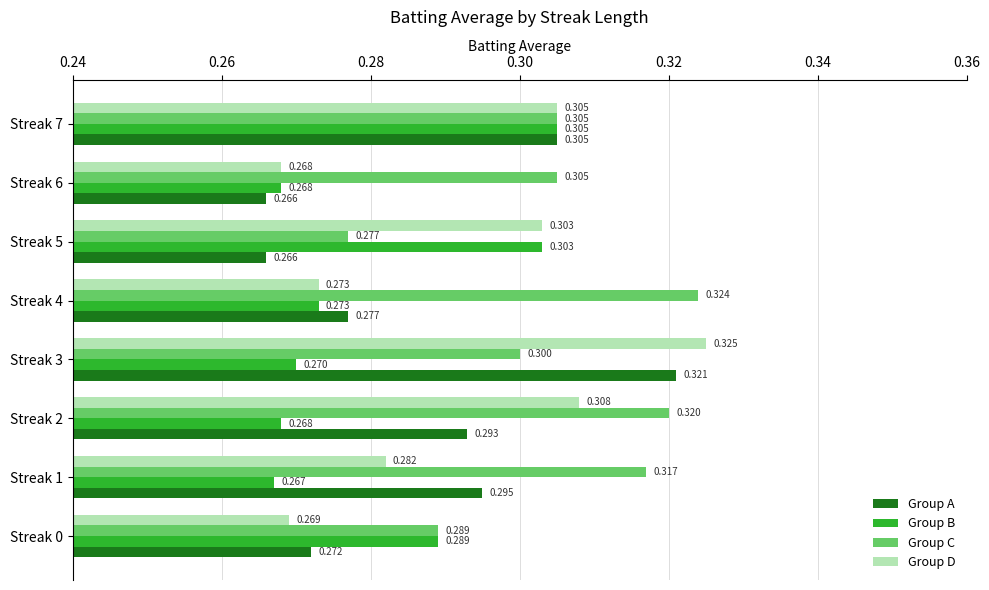

Which series has the widest spread of values?

Group D